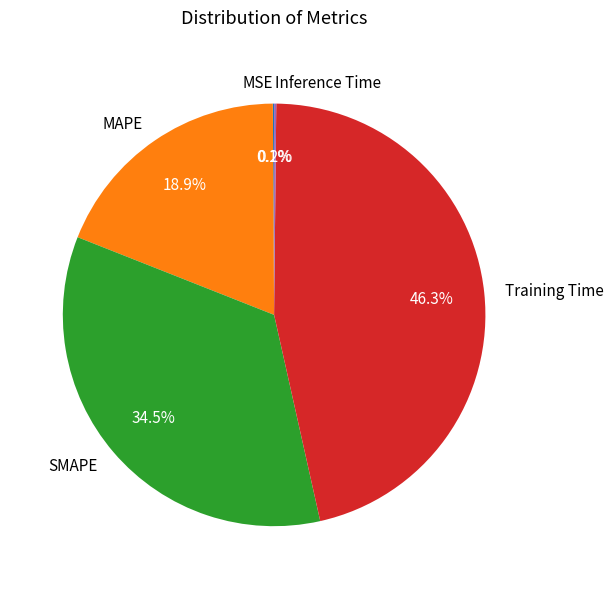

Is Training Time the majority of the pie?

No